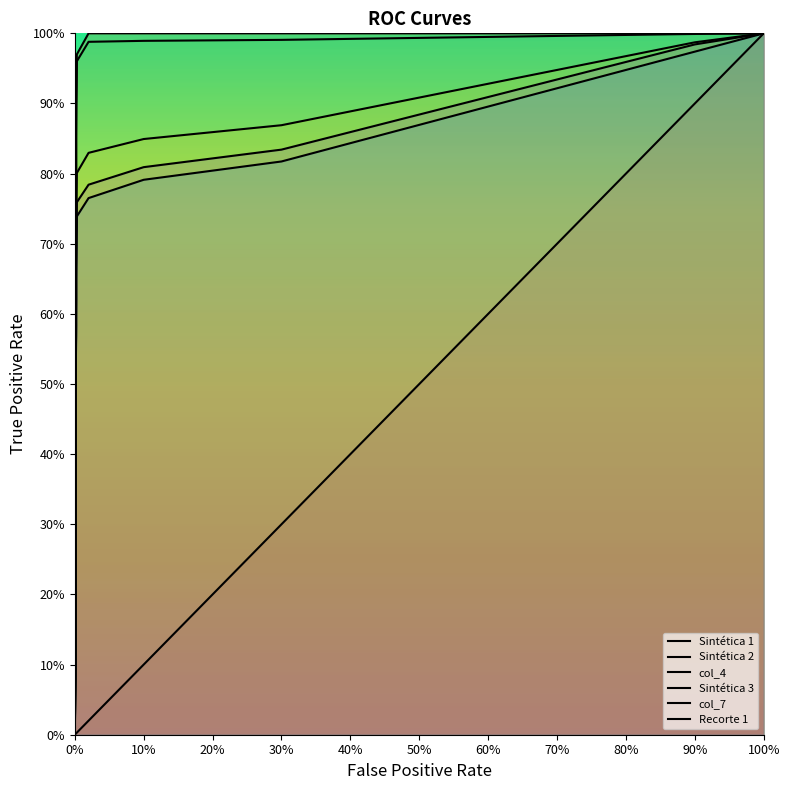

True or false: col_4 and Recorte 1 intersect in this chart.

False